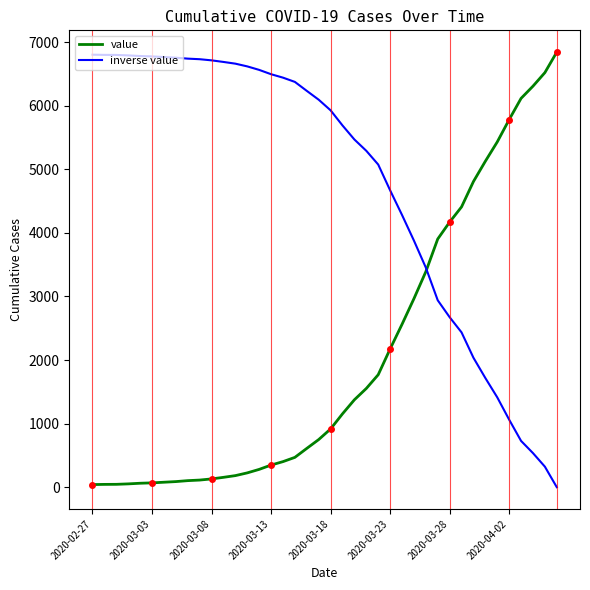

What is the highest value of the value series?

6844